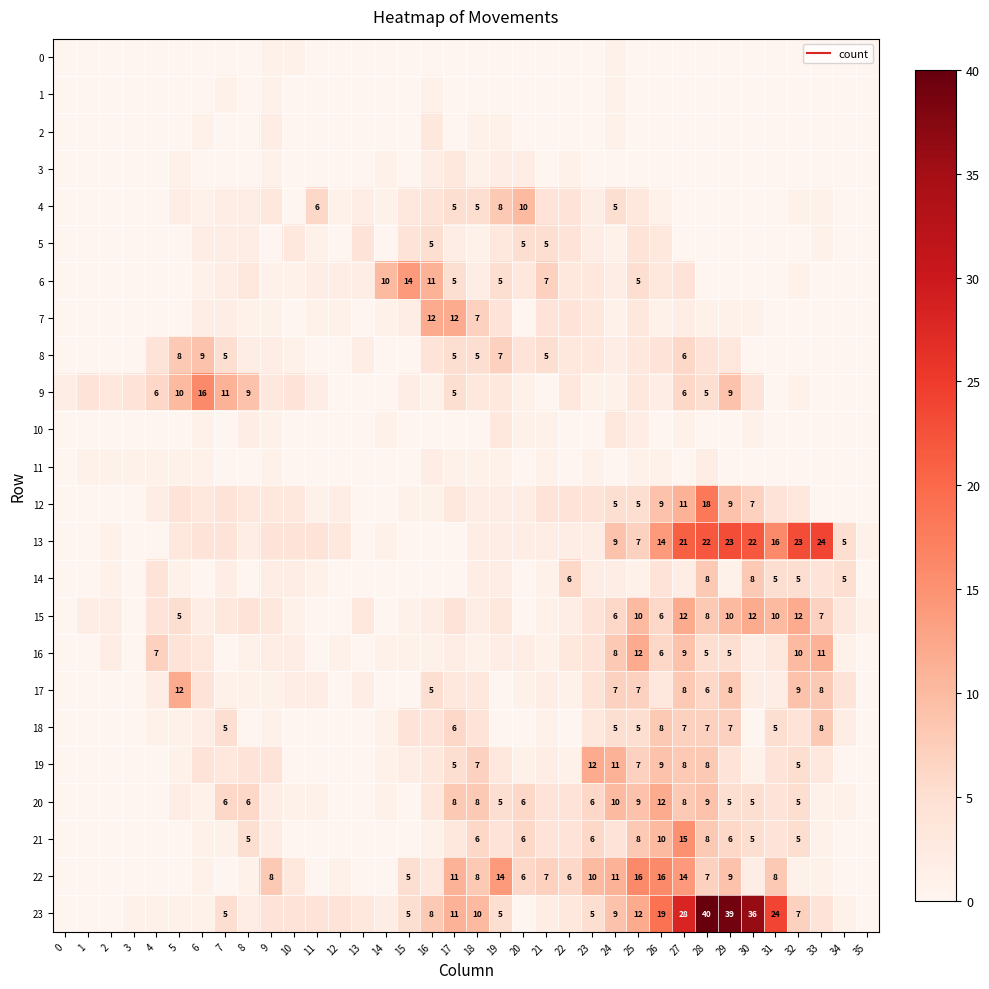

Which series has the largest range (max minus min)?

23